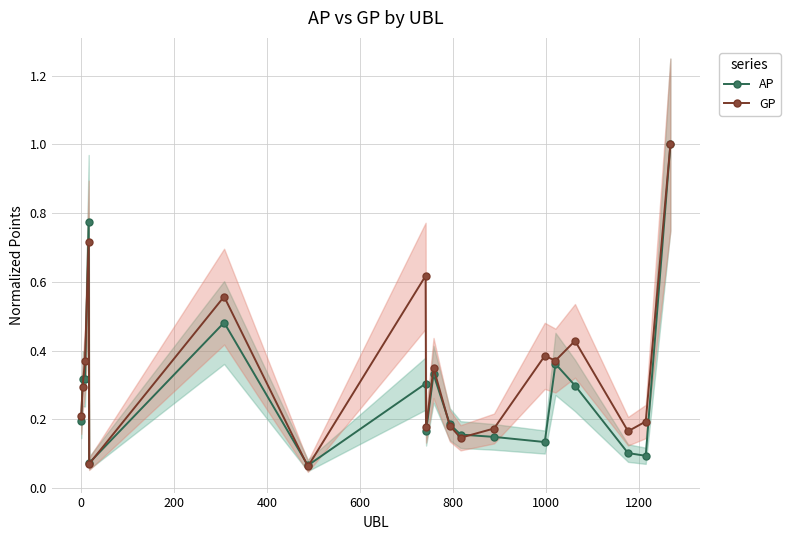

How many lines are shown in the chart?

2